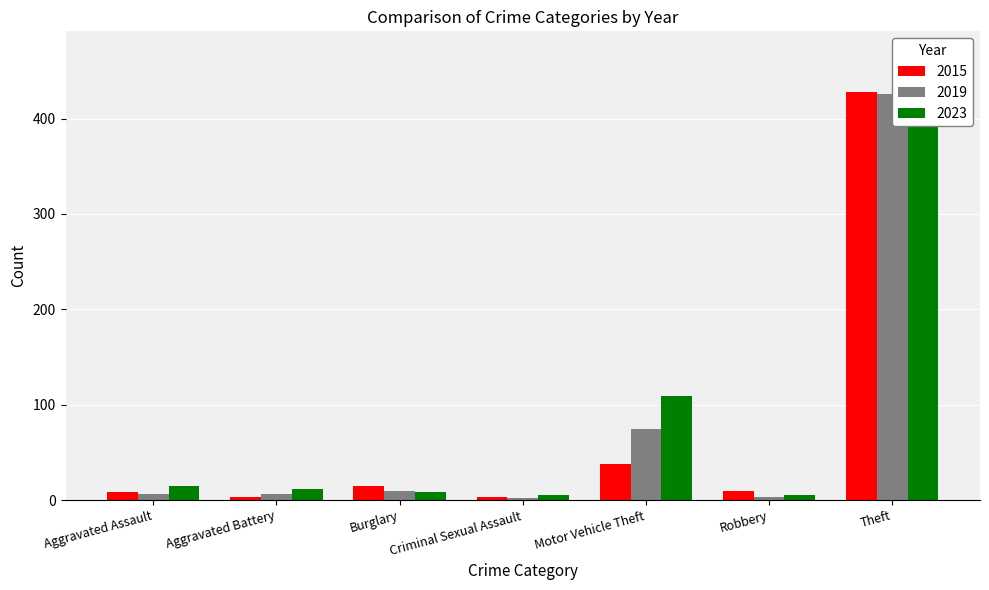

How many data points in 2015 are less than 9?

3